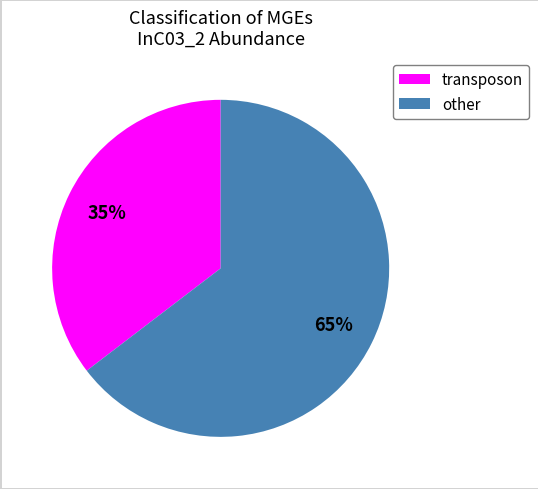

Is there any slice that represents more than half of the pie?

Yes